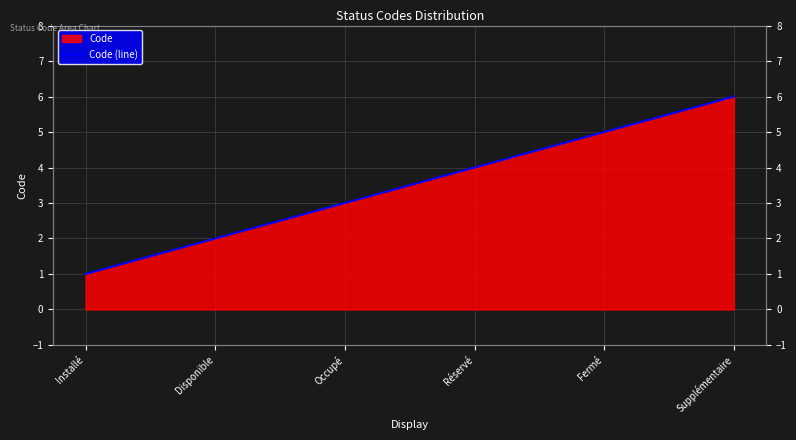

Rank the categories by value from lowest to highest.

Installé, Disponible, Occupé, Réservé, Fermé, Supplémentaire